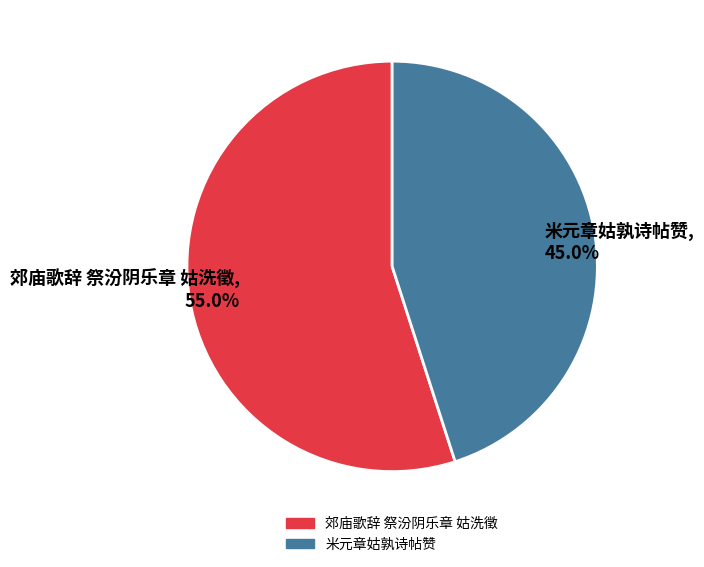

Is the sum of 郊庙歌辞 祭汾阴乐章 姑洗徵 and 米元章姑孰诗帖赞 greater than half?

Yes